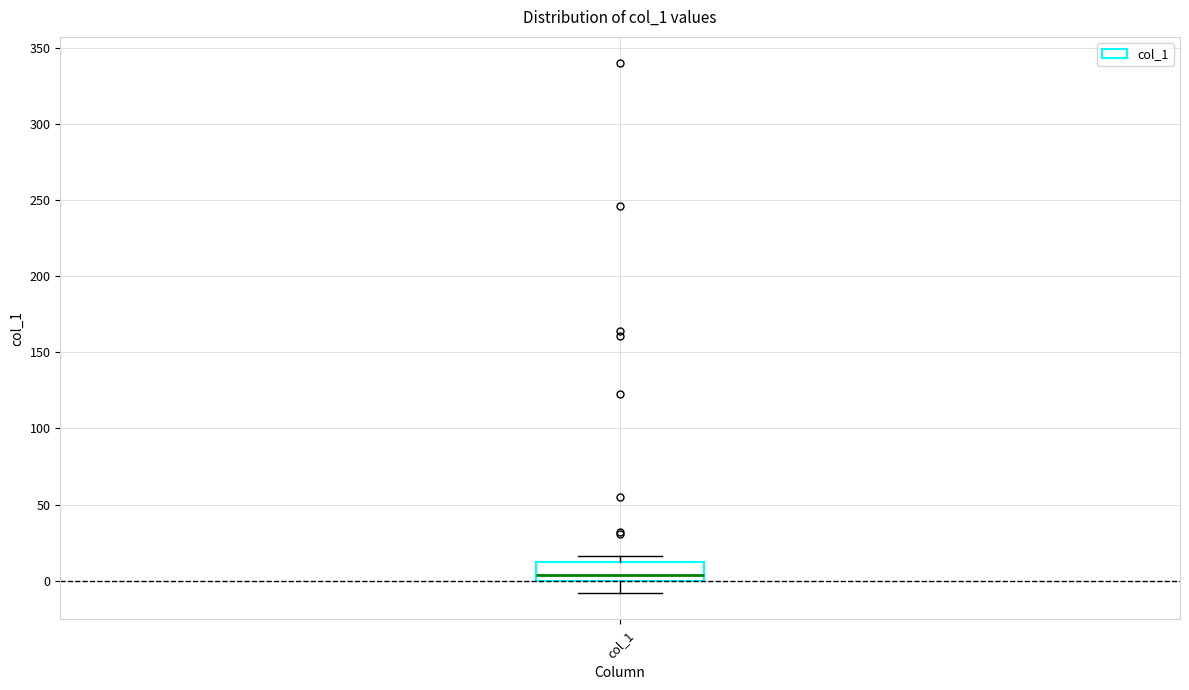

Where does the median line of the box for col_1 sit on the y-axis? The values are not printed on the chart, so give them approximately, as read against the axis.

5